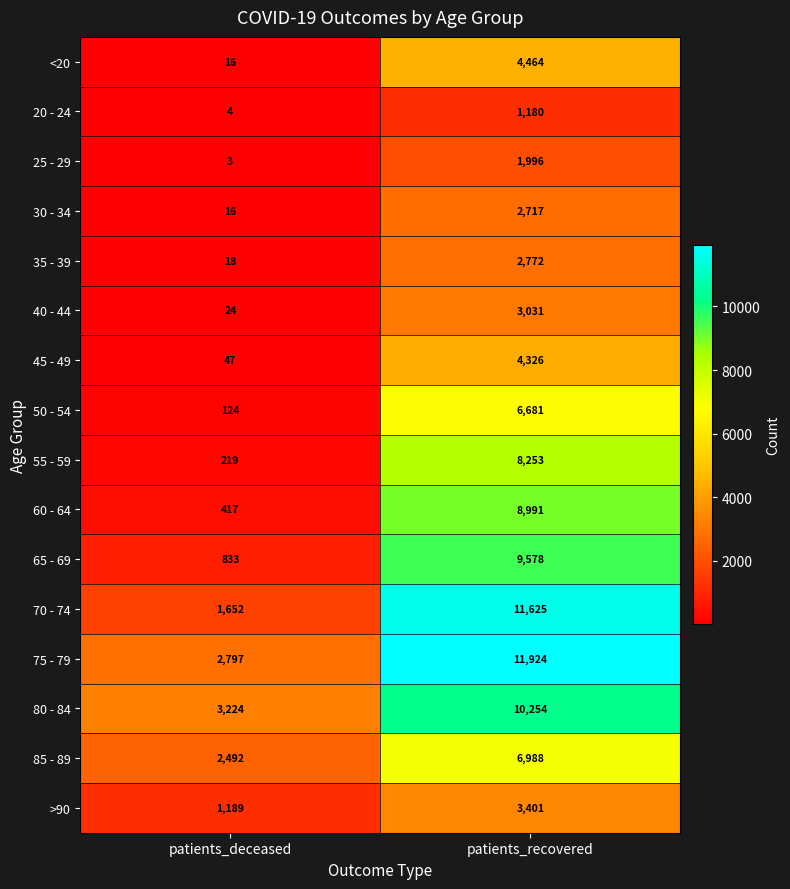

The 60 - 64 series shows 417 at patients_deceased. True or false?

True